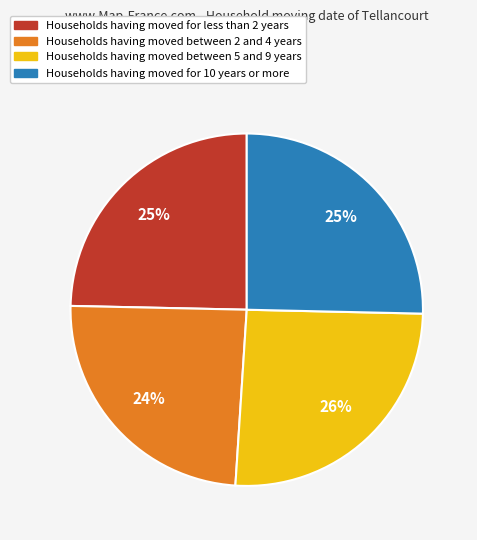

Approximately how many times larger is the value at Households having moved between 2 and 4 years compared to Households having moved between 5 and 9 years?

0.9